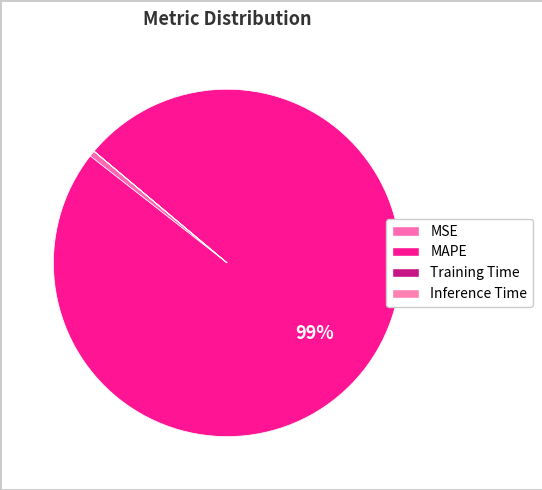

Combined, what portion of the pie is Inference Time and MSE?

0.6%